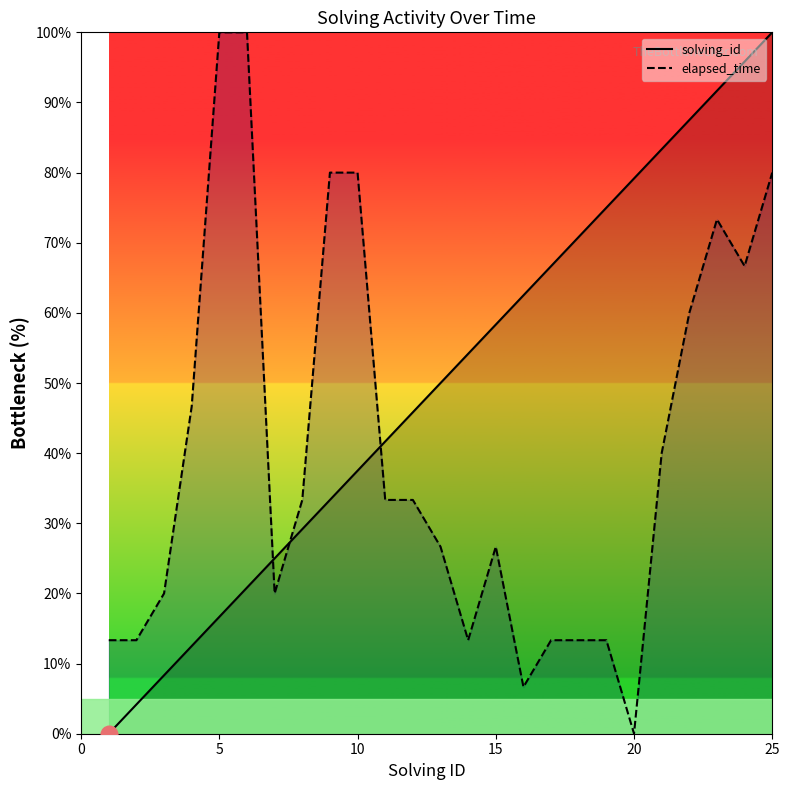

At which label does elapsed_time reach its minimum?

20